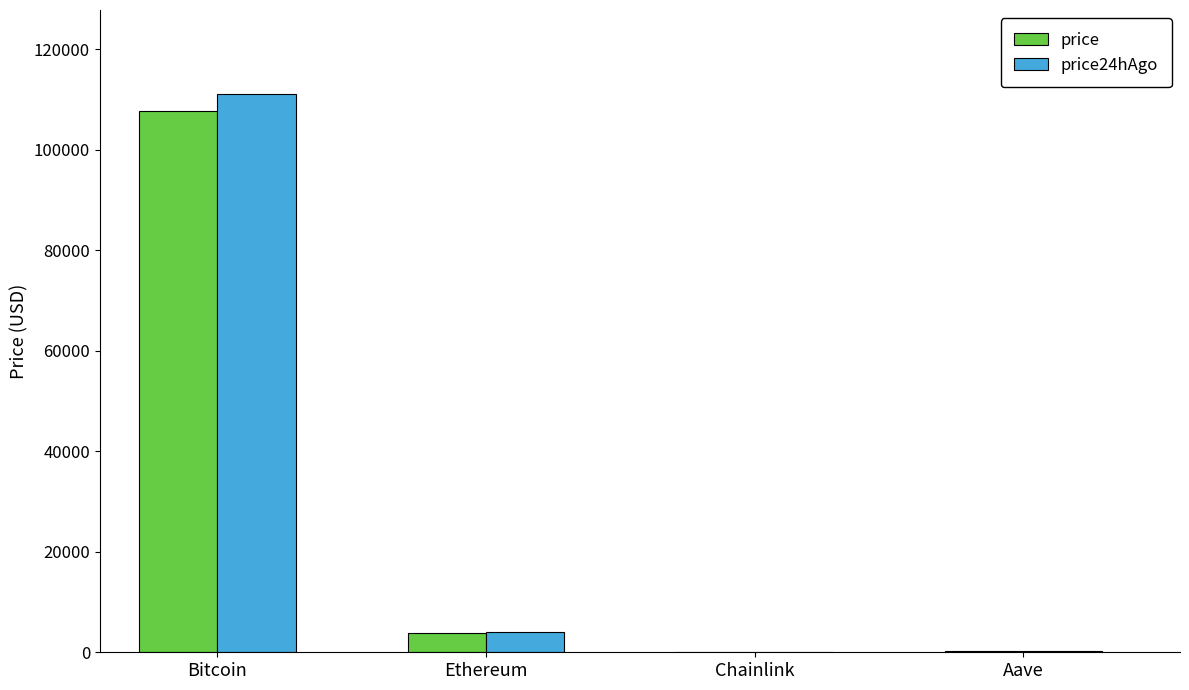

At which category is the sum across all series the highest?

Bitcoin